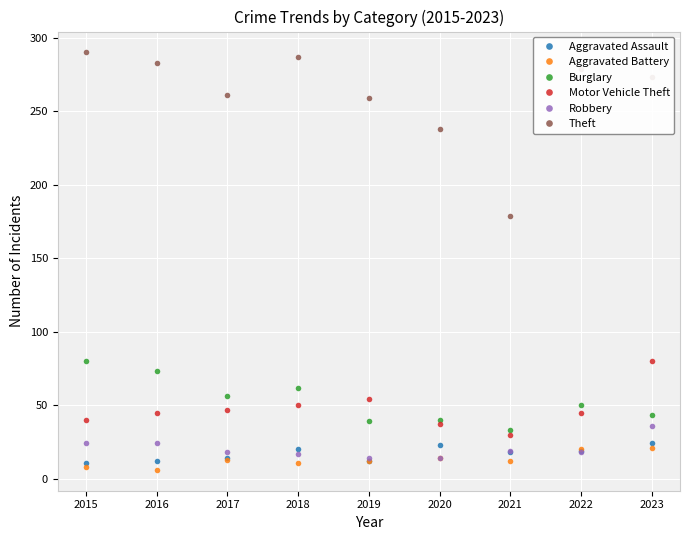

True or false: Theft and Burglary cross at least once.

False